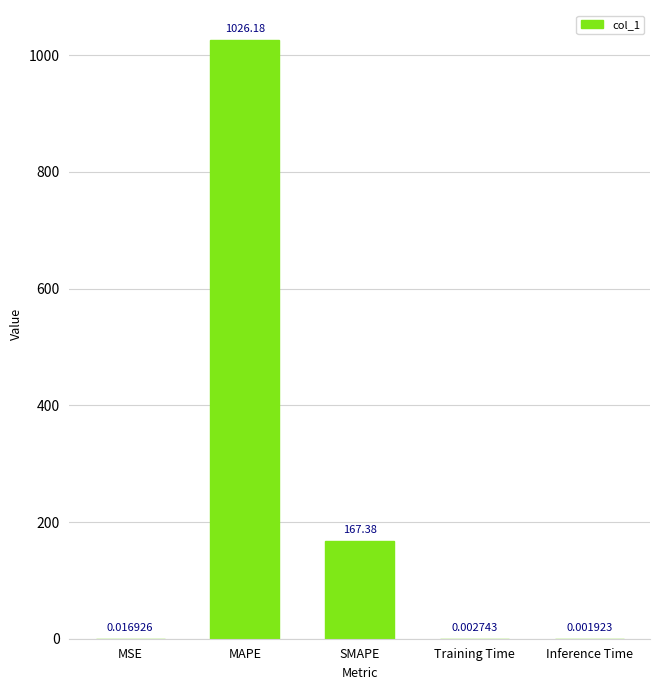

Is it true that the value at SMAPE is 243.6?

False